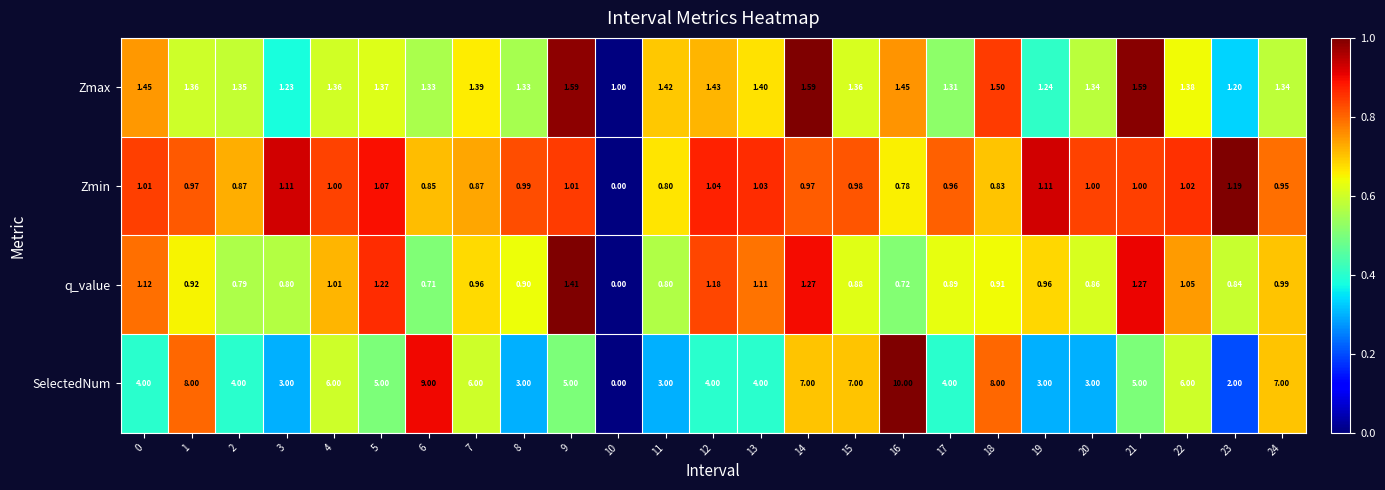

Between 1 and 21, which series saw the biggest shift?

SelectedNum